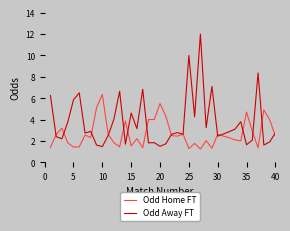

At how many categories does at least one series exceed 2?

40